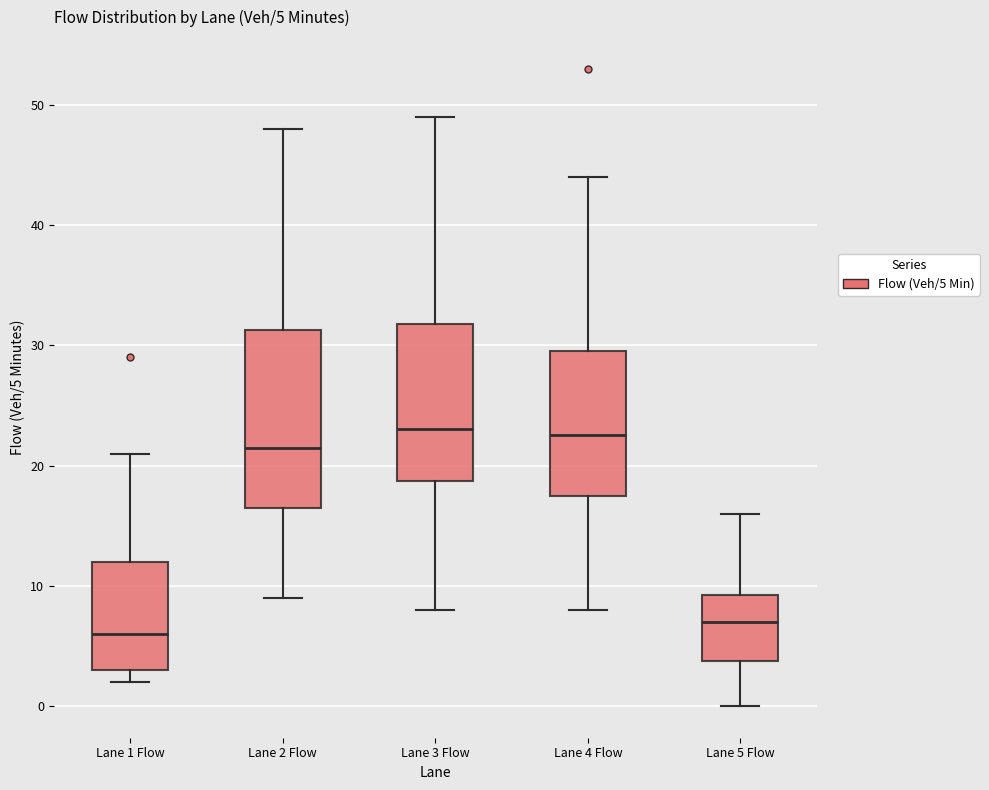

Comparing the boxes themselves (not the whiskers), which one is the tallest?

Lane 2 Flow